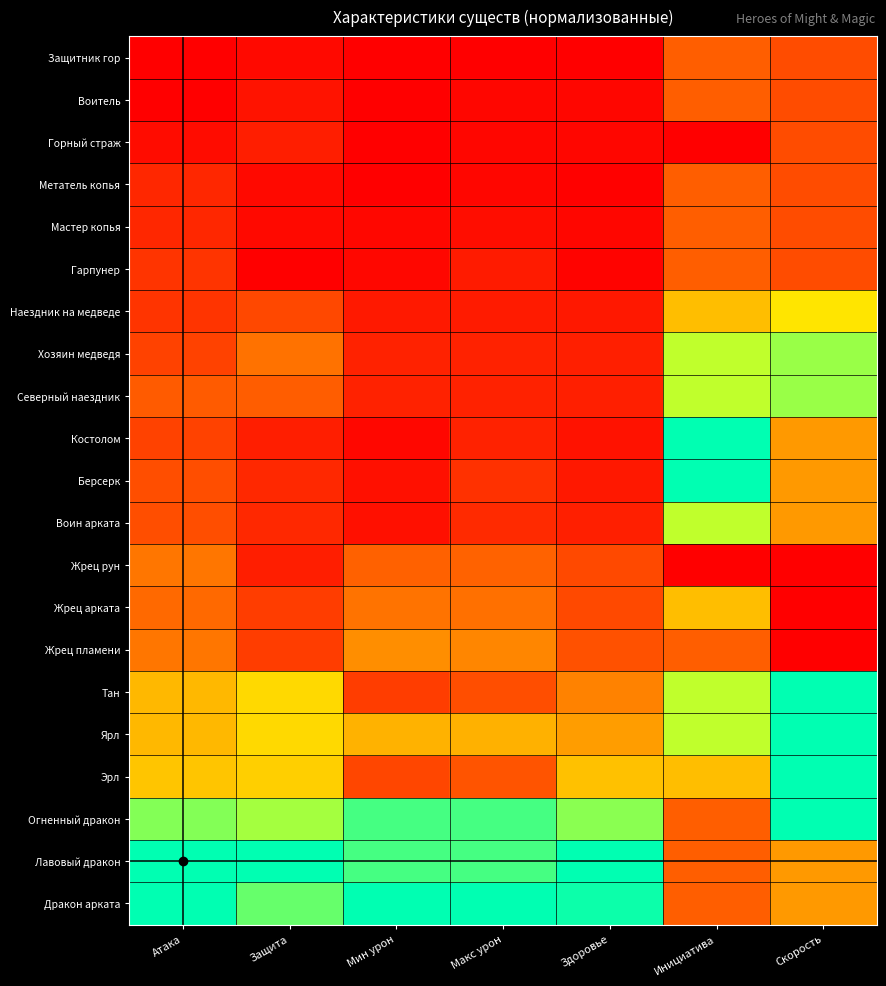

At which category does the chart reach its peak across all series?

Здоровье